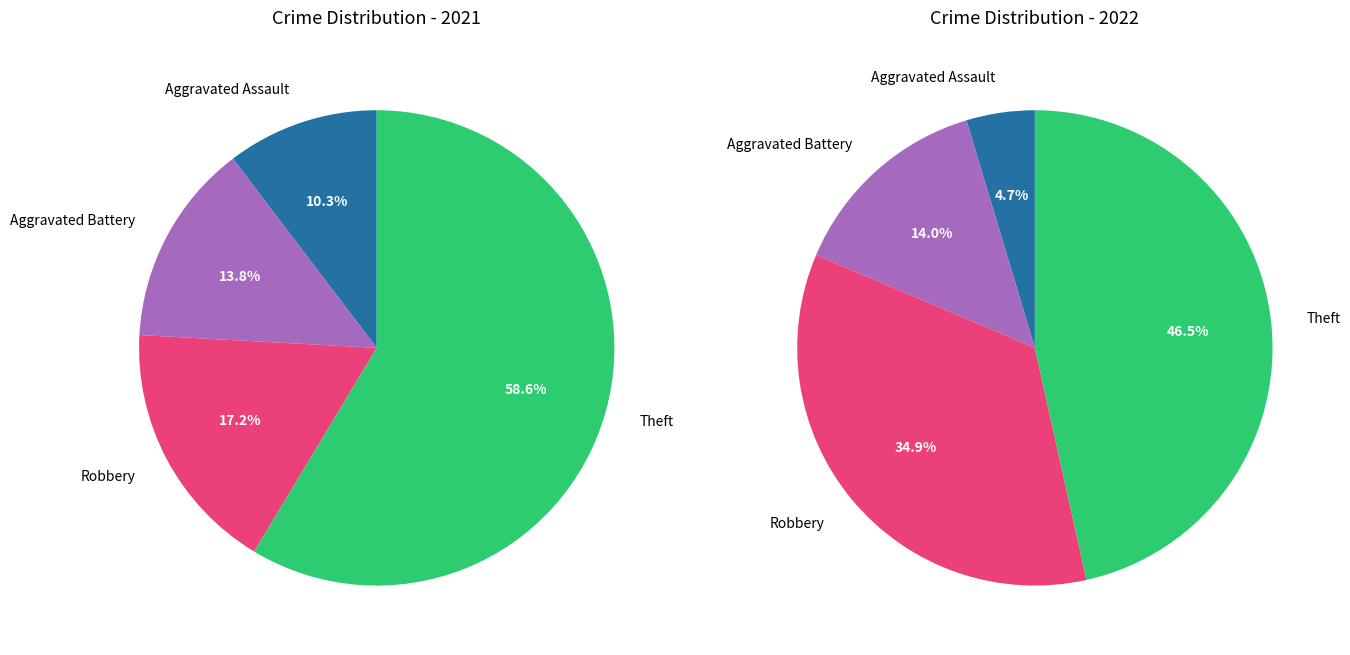

How many slices are in this pie chart?

4